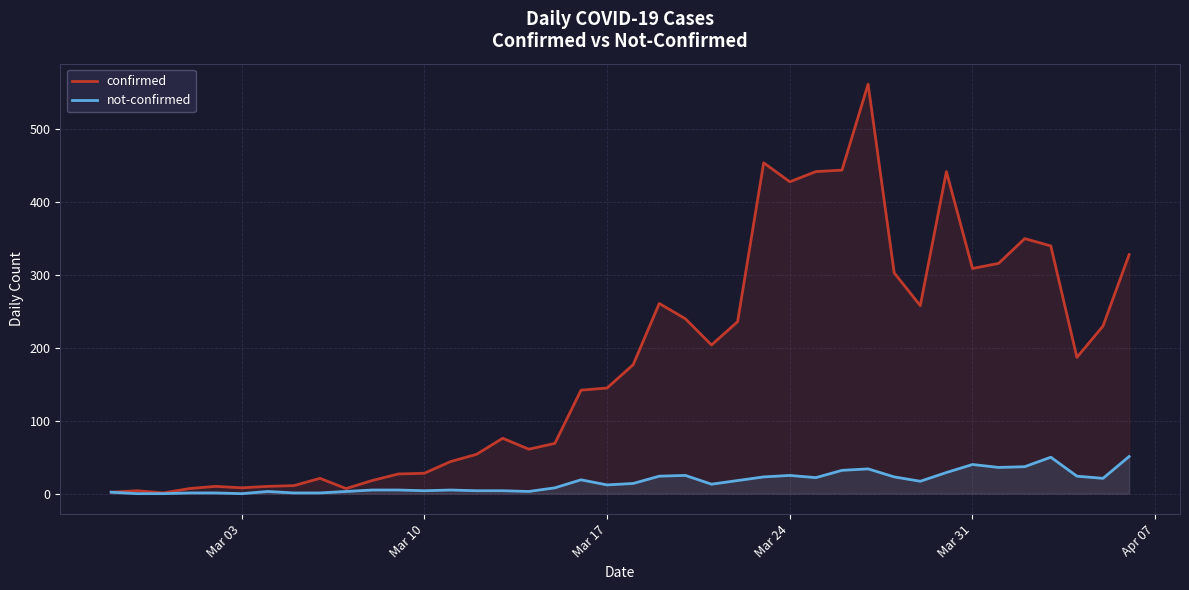

What is the highest value of the not-confirmed series?

51